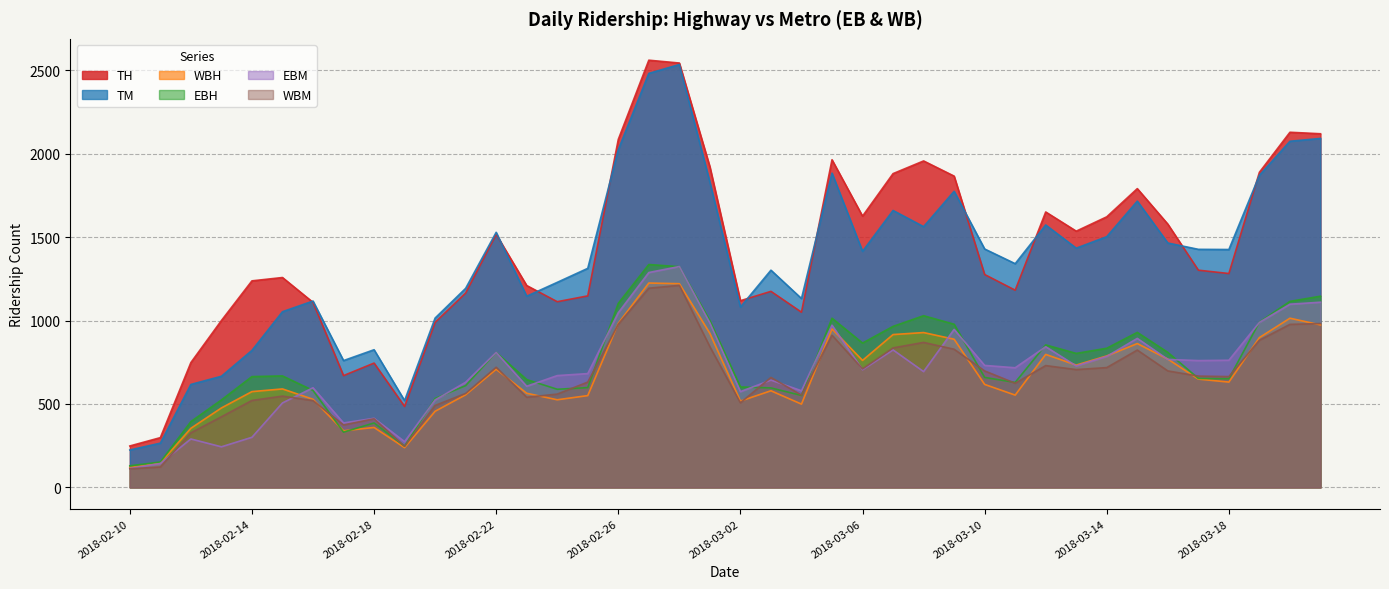

True or false: WBH and TH cross at least once.

False